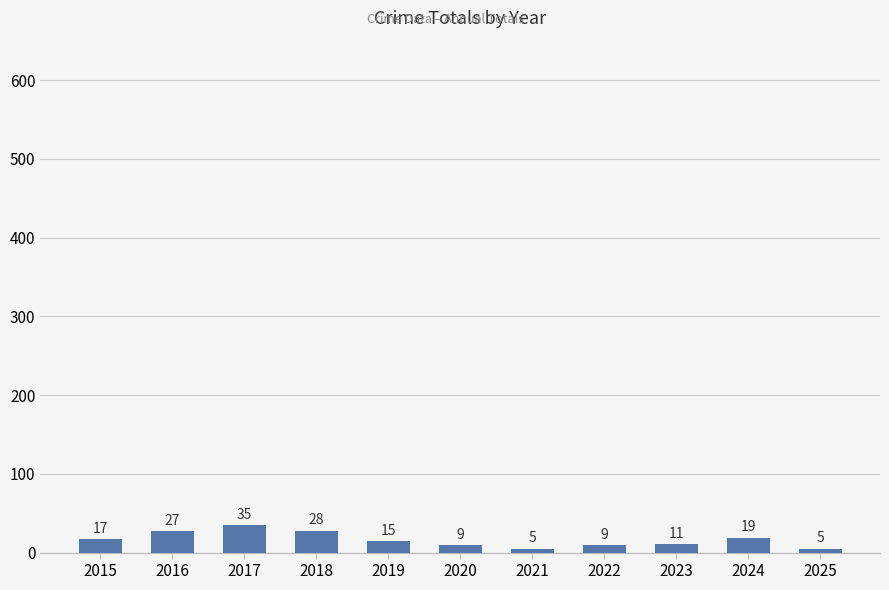

What is the greatest value displayed?

35